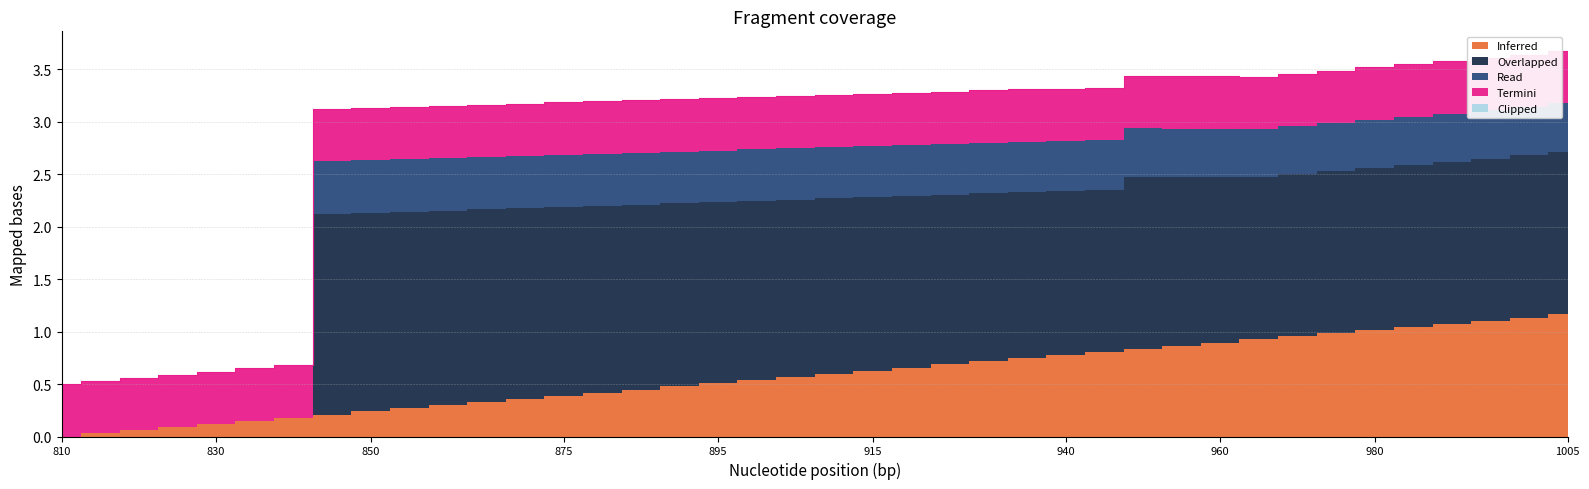

Does the chart have visible grid lines?

Yes